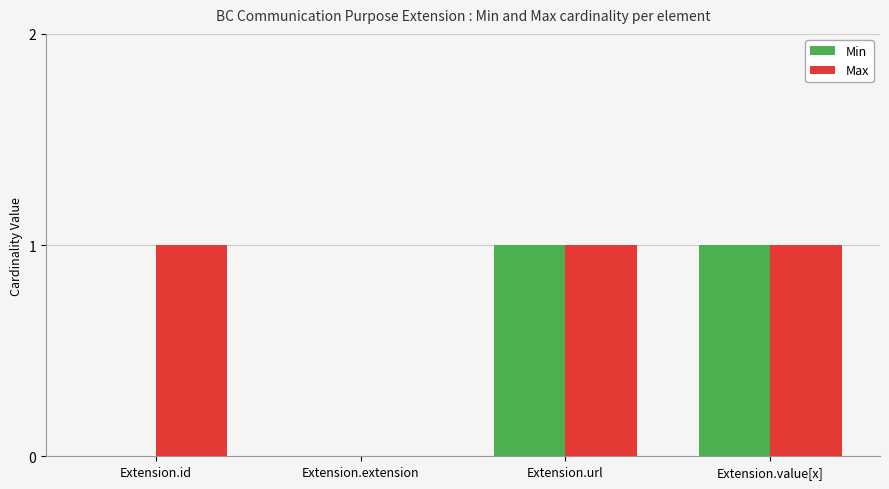

What is the sum of all Min values?

2